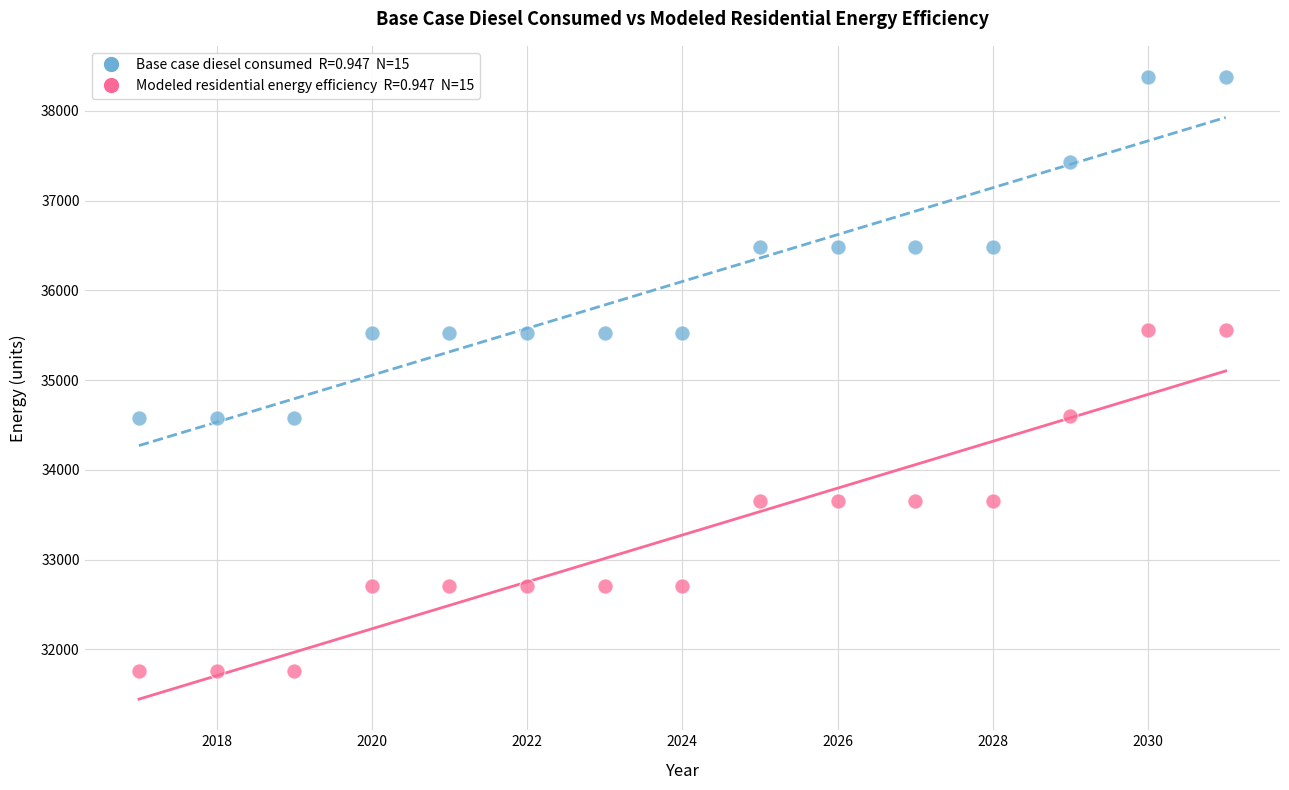

Across all data points, what is the range of X values (max minus min)?

14.0